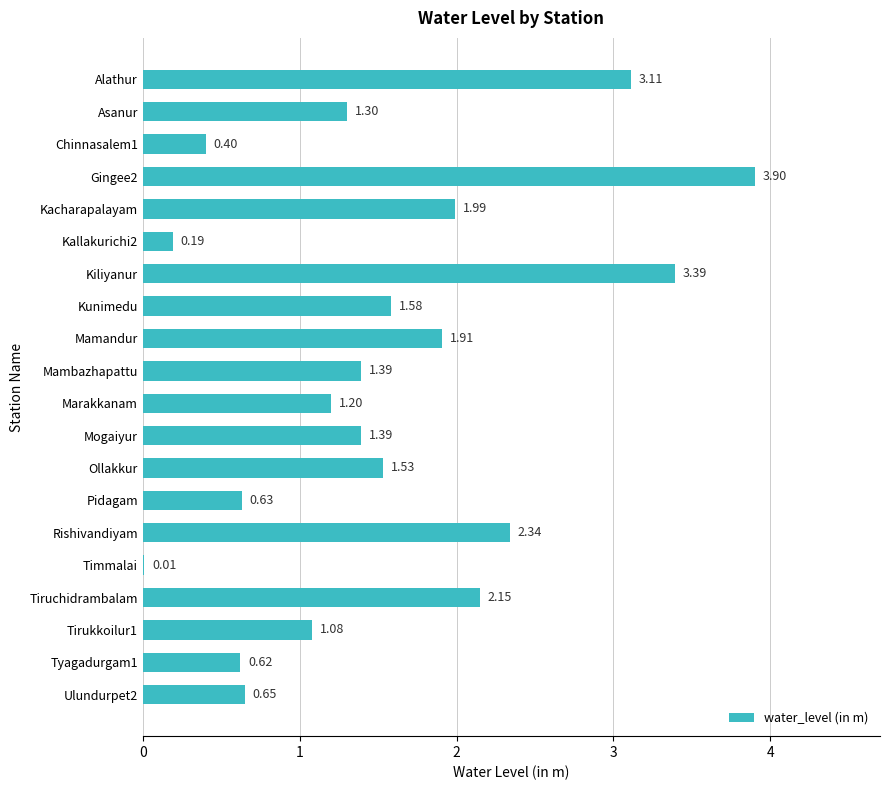

Which has a higher value, Kunimedu or Kacharapalayam?

Kacharapalayam